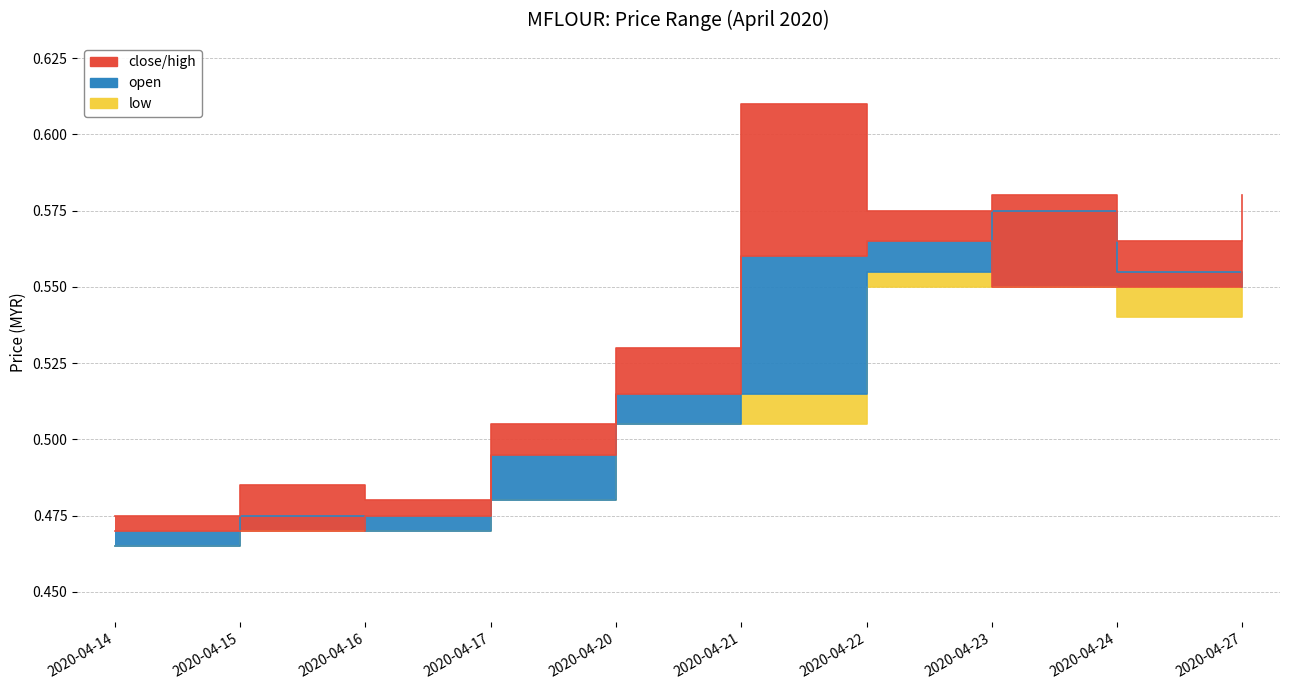

Is the value of high at 2020-04-16 greater than the value of close at 2020-04-22?

No